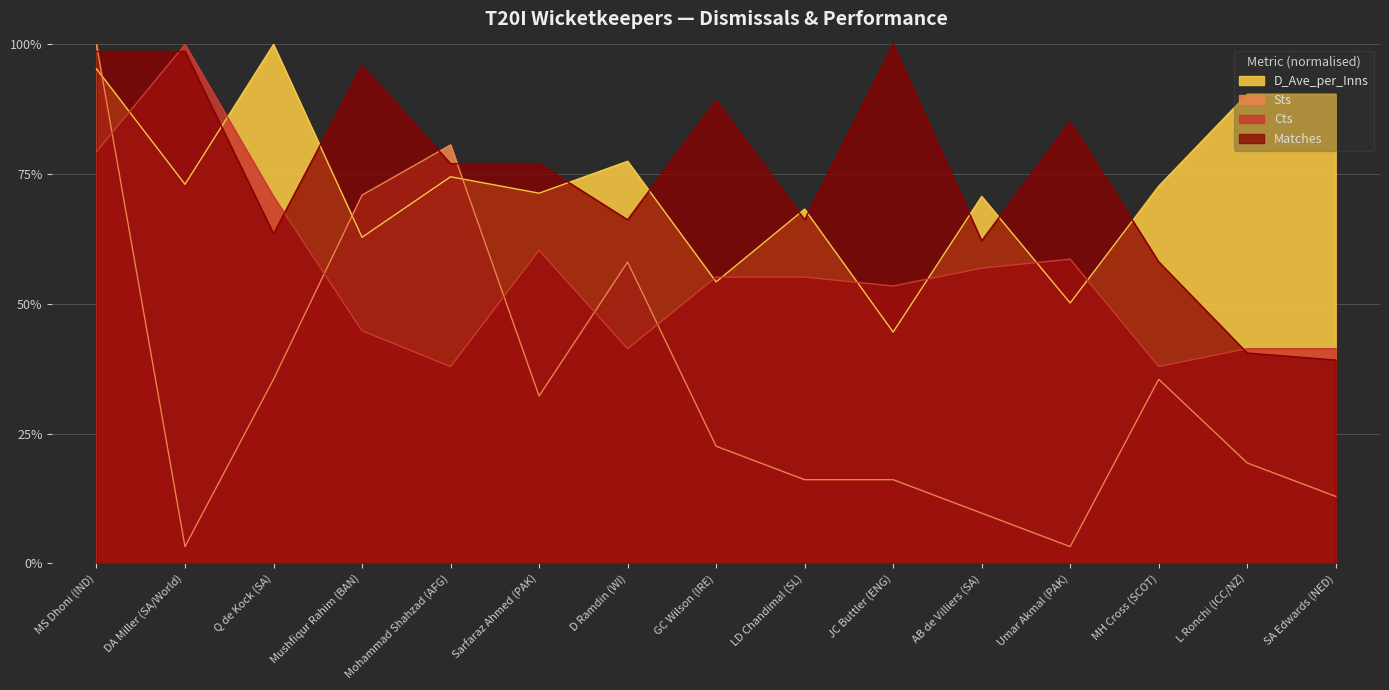

What is the difference between the maximum and minimum values in the Cts series?

62.1